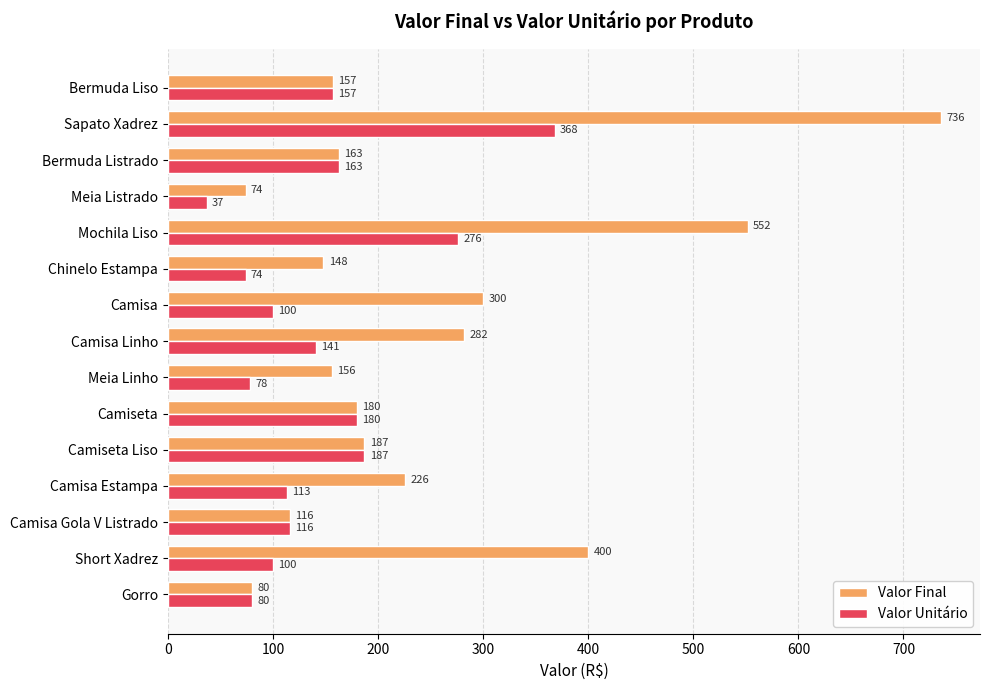

The Valor Unitário series shows 187 at Camiseta Liso. True or false?

True